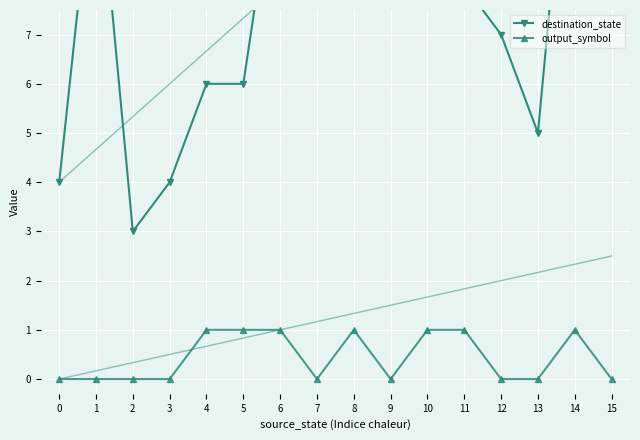

Reading left to right, transcribe all the data shown in this chart.

destination_state: 4	11	3	4	6	6	11	11	10	12	10	8	7	5	13	14
output_symbol: 0	0	0	0	1	1	1	0	1	0	1	1	0	0	1	0